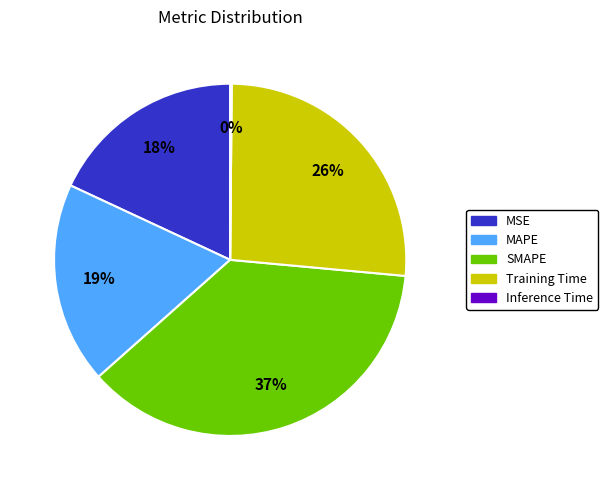

To the nearest percent, what is the average slice percentage?

20%